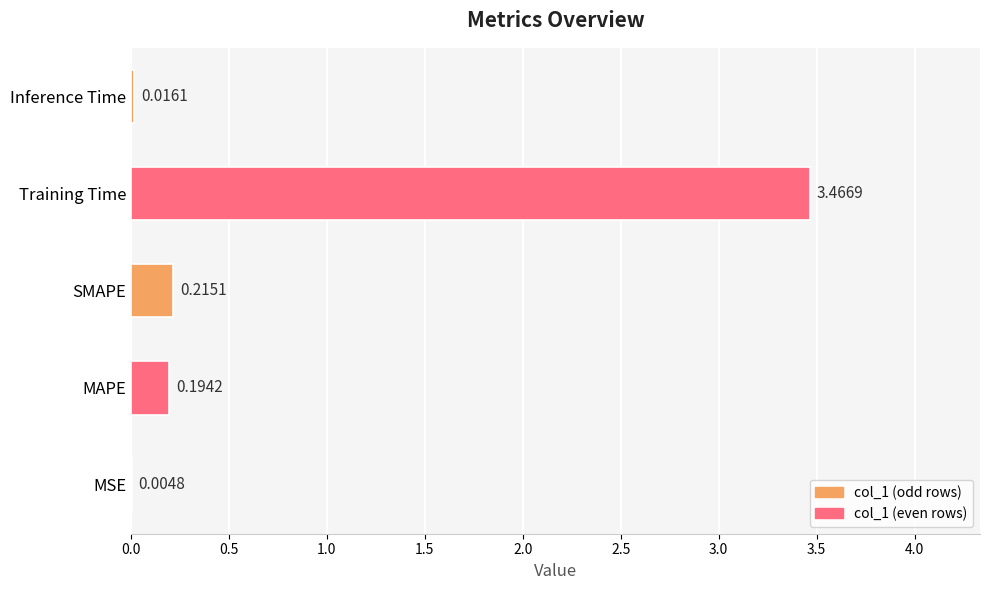

At which label is the value closest to 1?

SMAPE